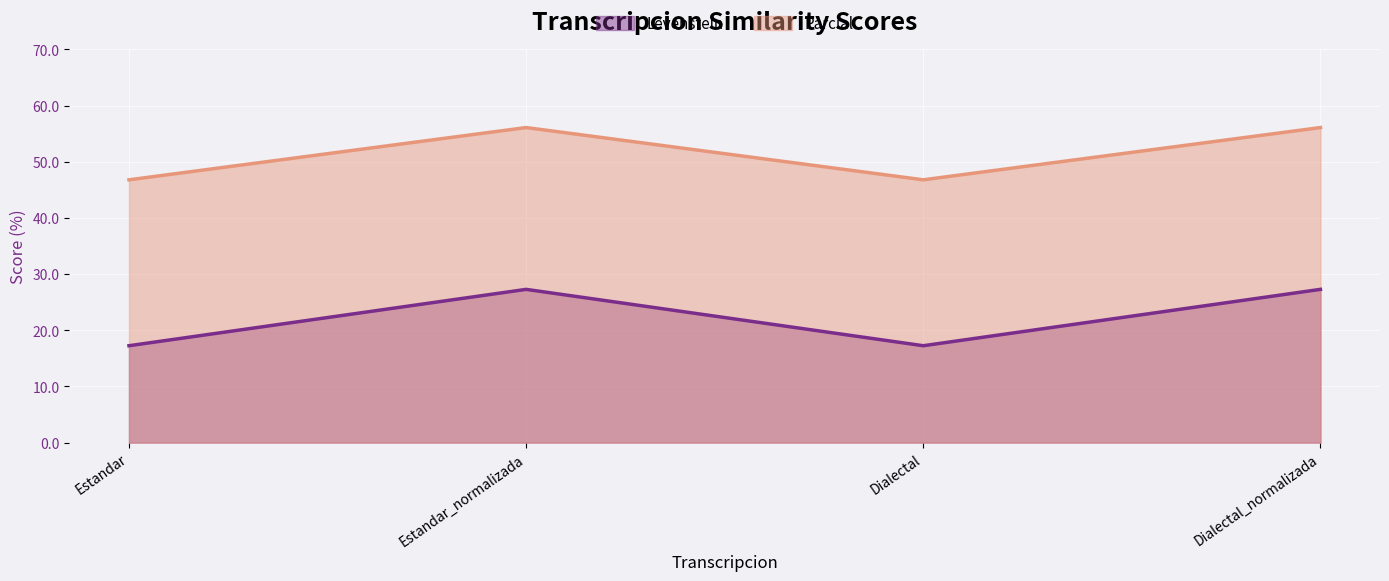

What is the spread (max minus min) of values at Dialectal_normalizada?

28.8